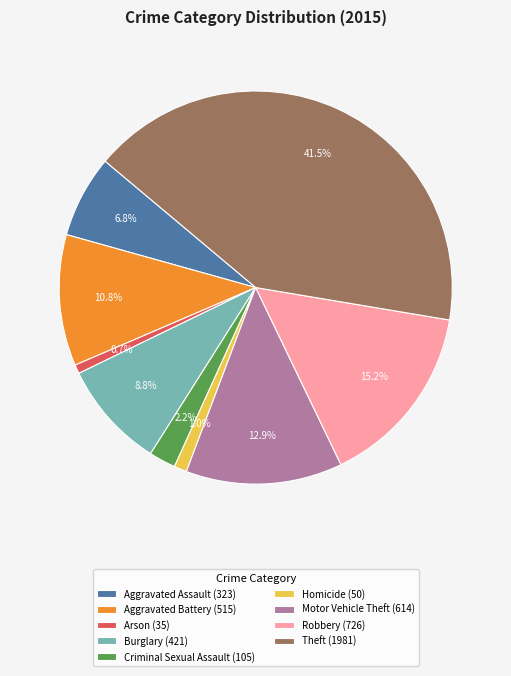

To the nearest percent, what is the difference between the largest and smallest slice percentages?

41%